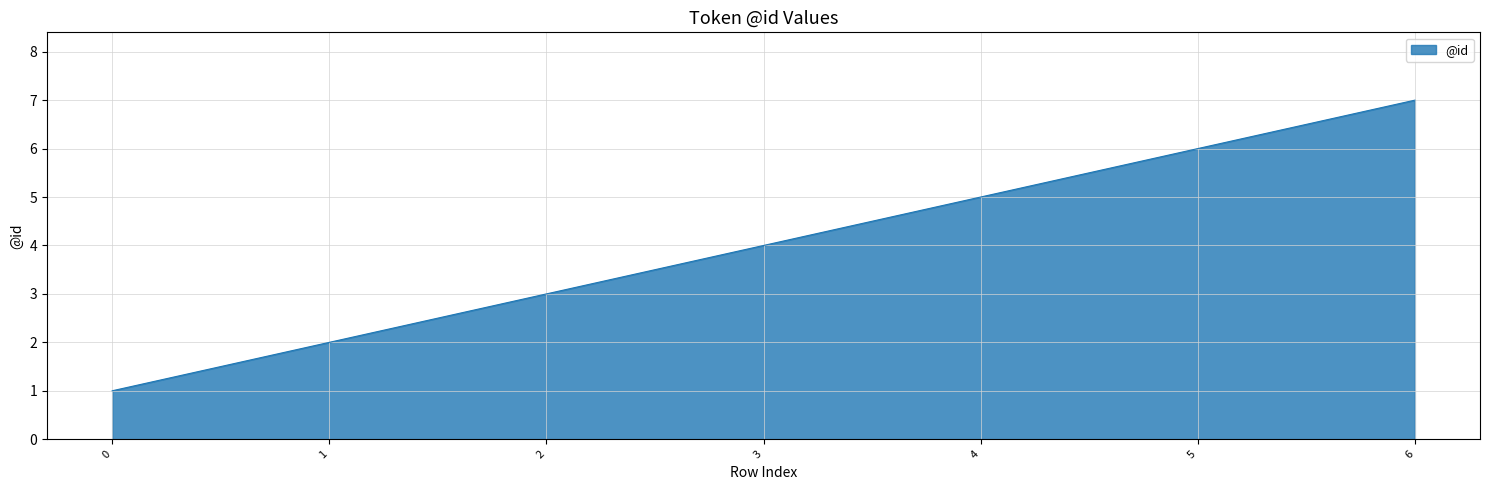

The chart shows a value of 5 at 2. True or false?

False